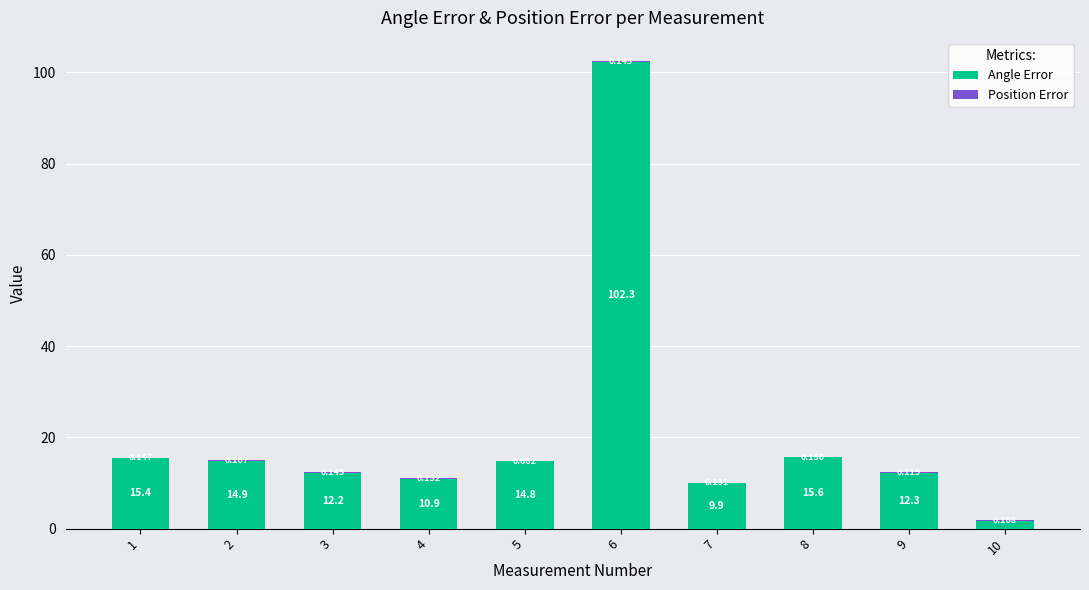

The value of Position Error at 7 is 0.1. True or false?

True